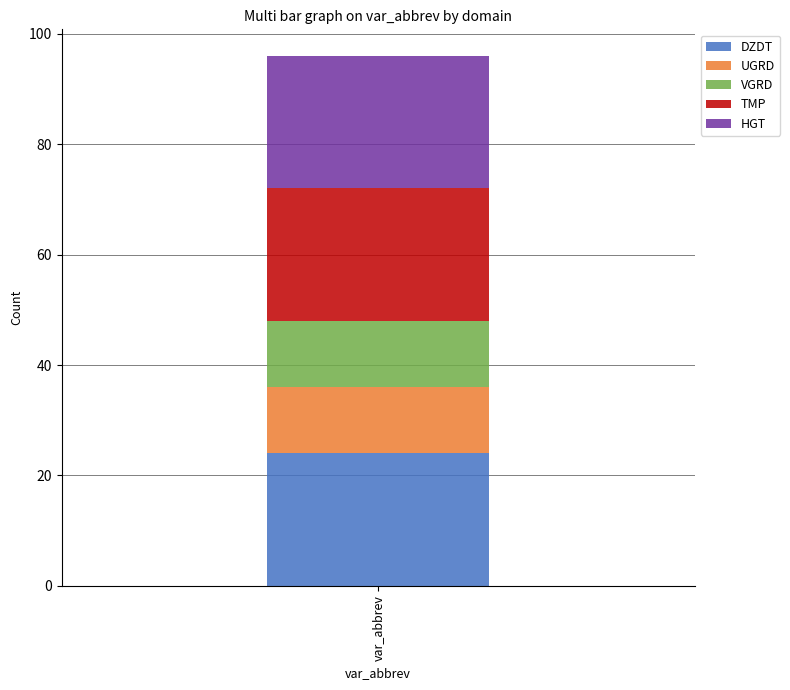

What value does the DZDT series have at var_abbrev?

24